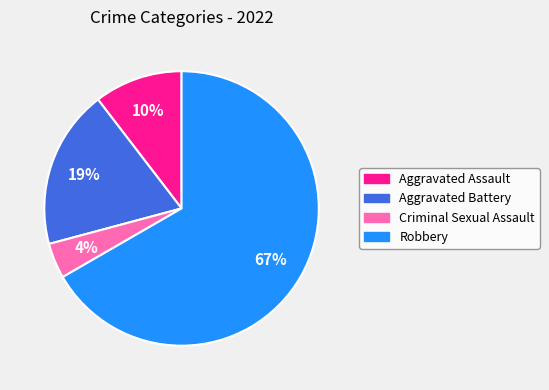

To the nearest percent, what is the average slice percentage?

25%